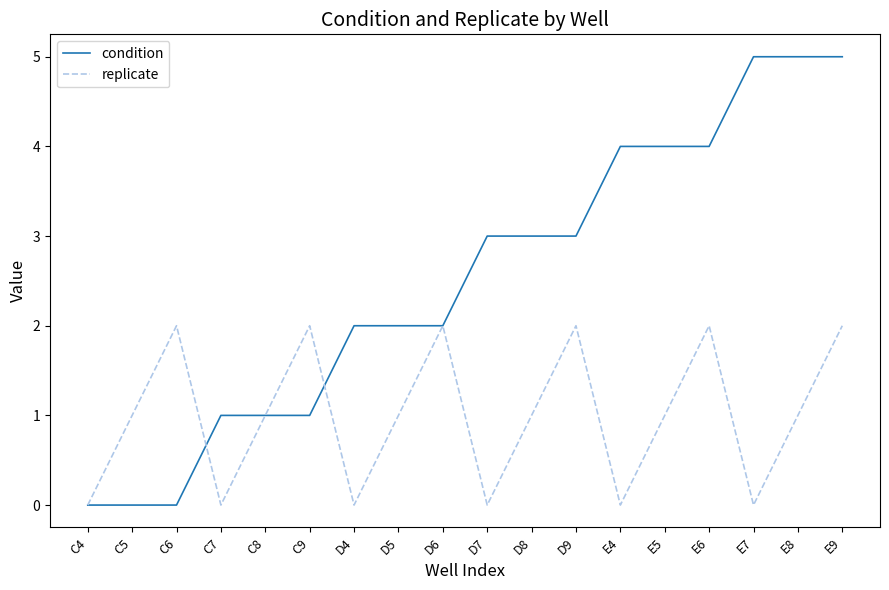

What position from the left is E6?

15